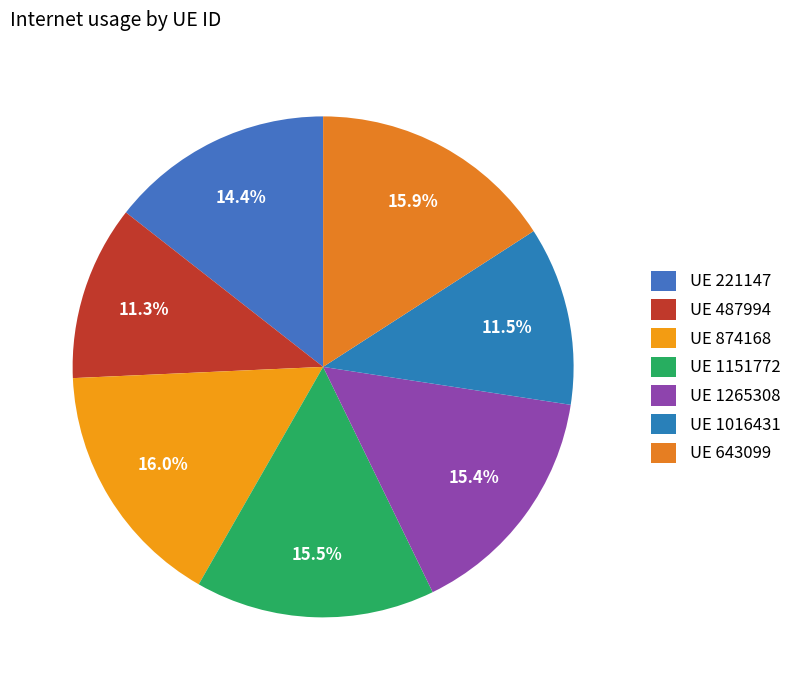

What is the smallest slice in the pie chart?

487994